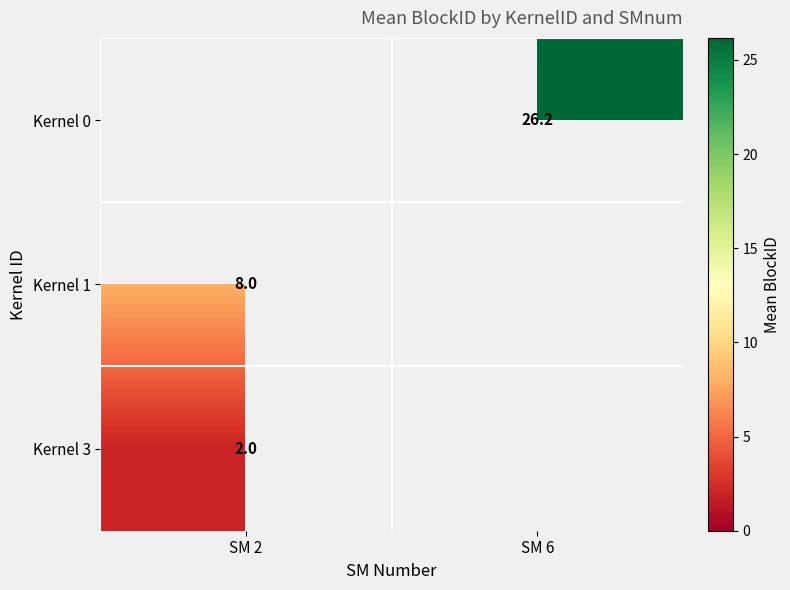

Is the value of Kernel 1 at SM 2 greater than the value of Kernel 3 at SM 2?

Yes